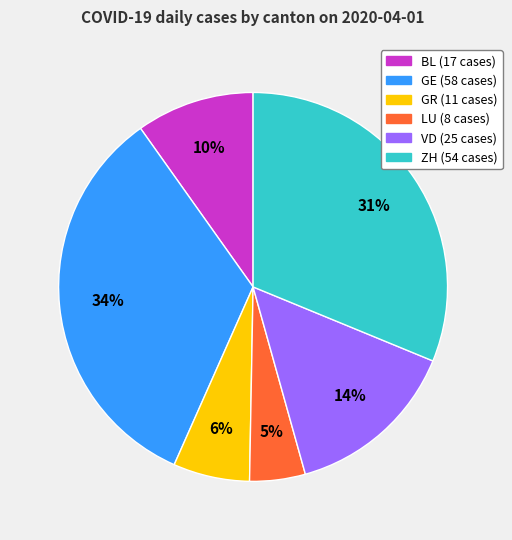

What is the smallest slice in the pie chart?

LU